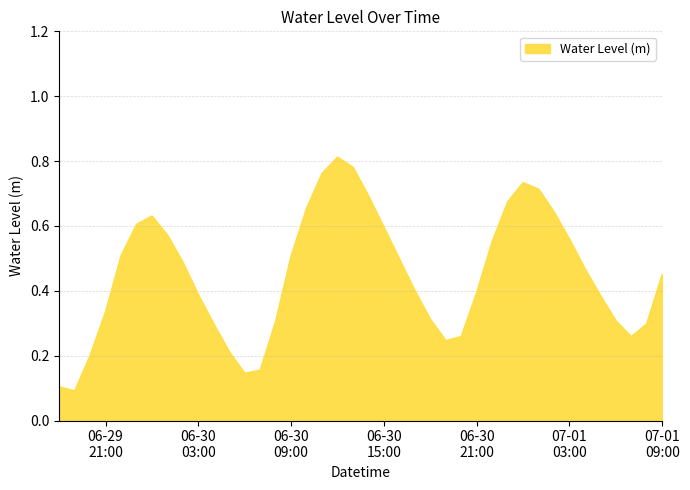

Reading left to right, what are all the values shown in this chart?

0.1	0.1	0.2	0.3	0.5	0.6	0.6	0.6	0.5	0.4	0.3	0.2	0.1	0.2	0.3	0.5	0.7	0.8	0.8	0.8	0.7	0.6	0.5	0.4	0.3	0.2	0.3	0.4	0.6	0.7	0.7	0.7	0.6	0.6	0.5	0.4	0.3	0.3	0.3	0.5